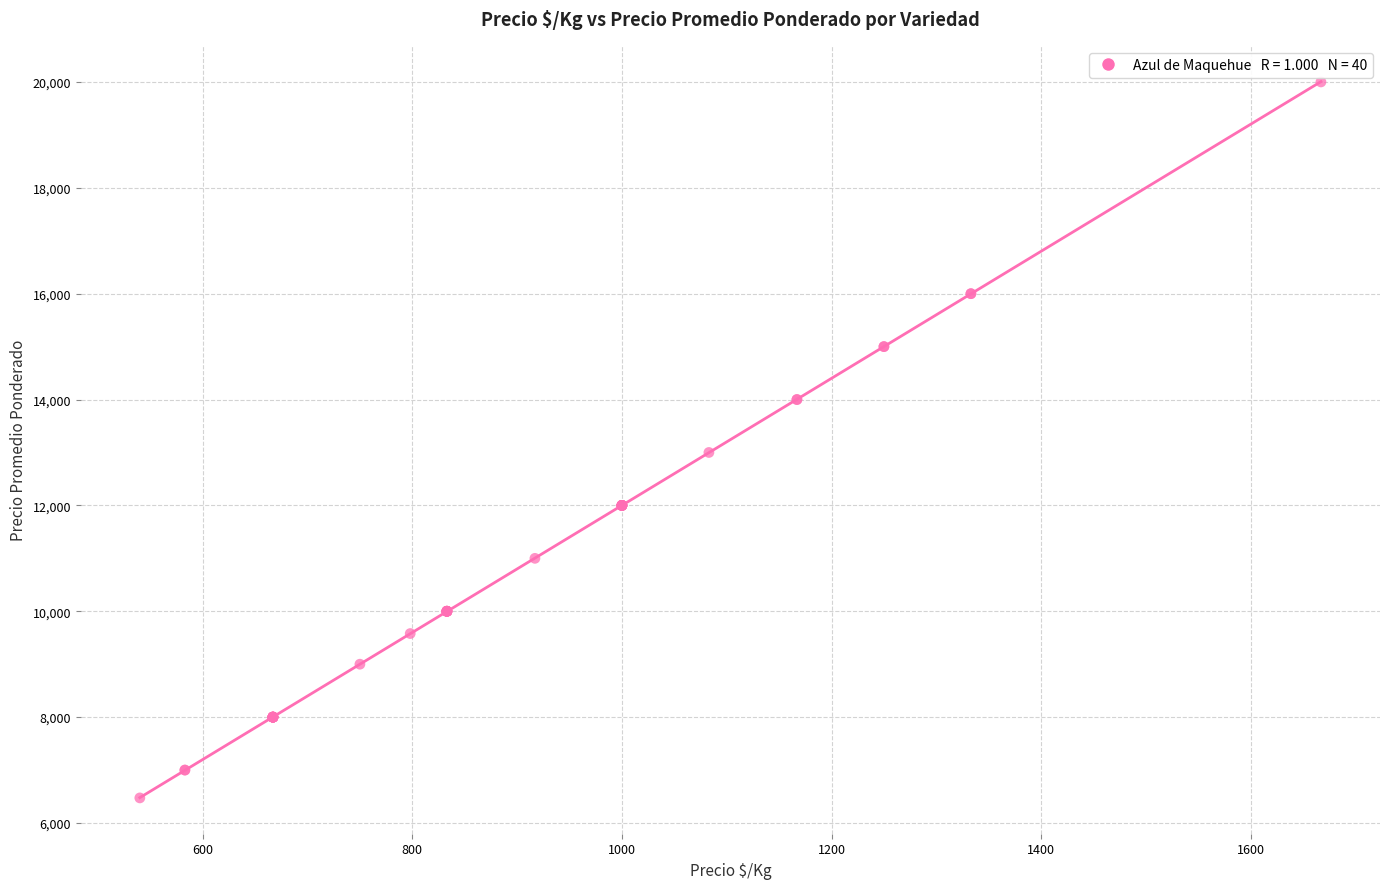

What Y value in the scatter plot is closest to 13237?

13000